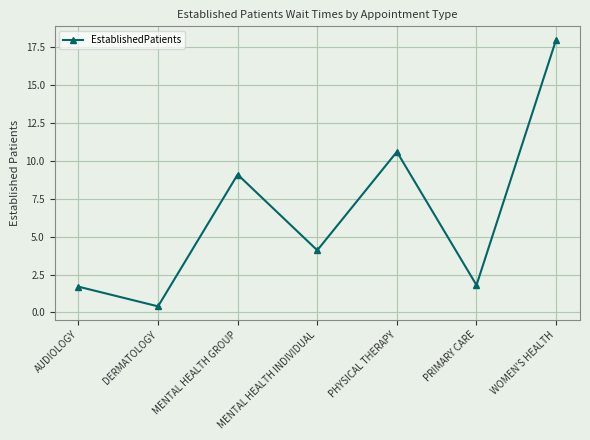

Between MENTAL HEALTH GROUP and DERMATOLOGY, which is larger?

MENTAL HEALTH GROUP